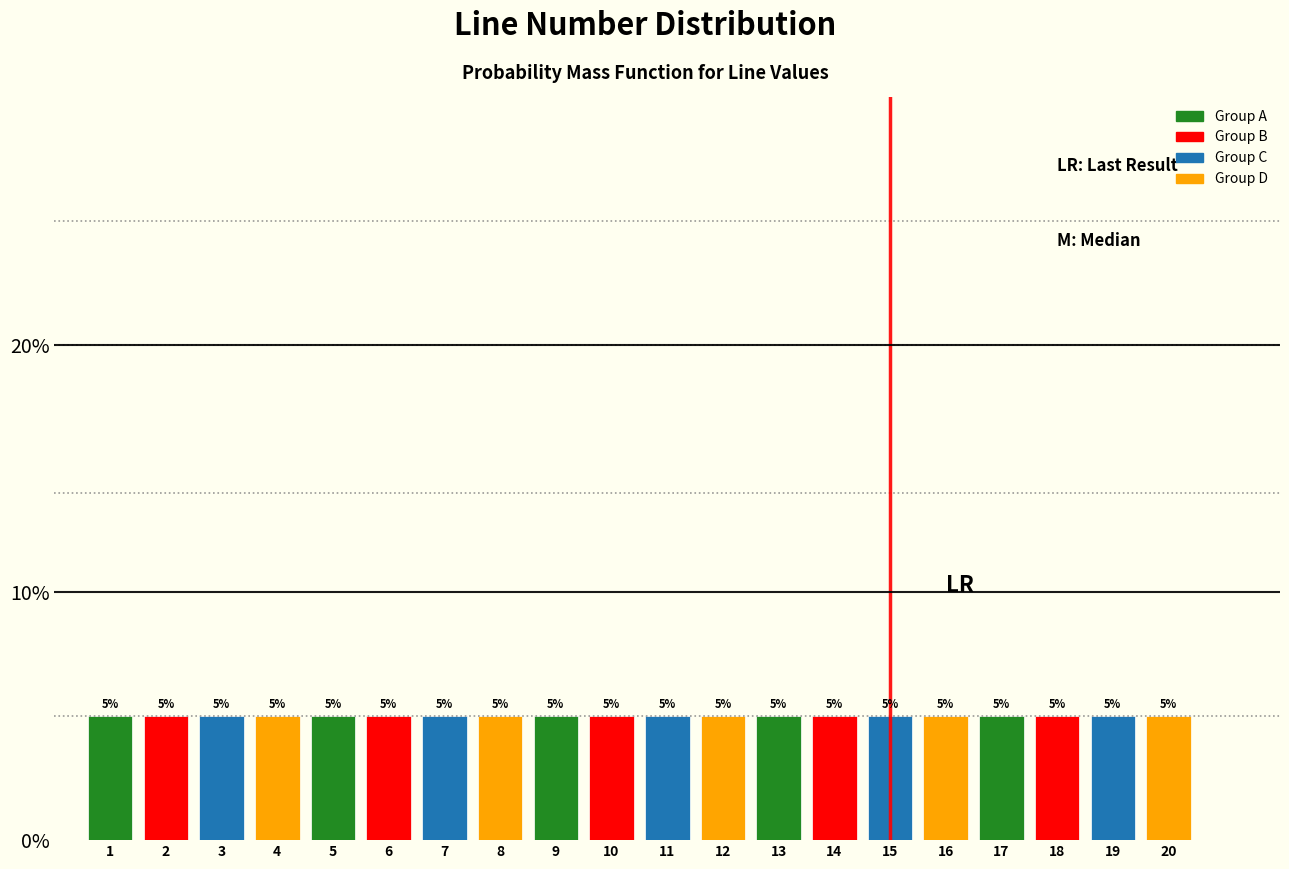

Reading left to right, list every bar in this chart as the range it spans on the x-axis followed by its height.

0.5 to 1.5: 5
1.5 to 2.5: 5
2.5 to 3.5: 5
3.5 to 4.5: 5
4.5 to 5.5: 5
5.5 to 6.5: 5
6.5 to 7.5: 5
7.5 to 8.5: 5
8.5 to 9.5: 5
9.5 to 10.5: 5
10.5 to 11.5: 5
11.5 to 12.5: 5
12.5 to 13.5: 5
13.5 to 14.5: 5
14.5 to 15.5: 5
15.5 to 16.5: 5
16.5 to 17.5: 5
17.5 to 18.5: 5
18.5 to 19.5: 5
19.5 to 20.5: 5